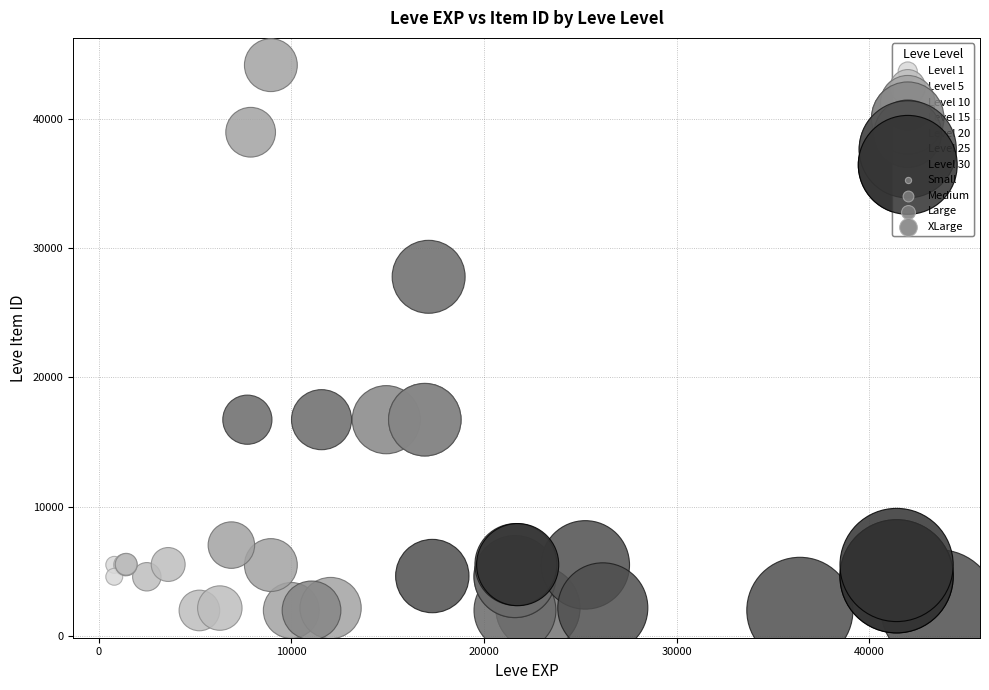

Which series reaches the maximum Y coordinate?

Level 10